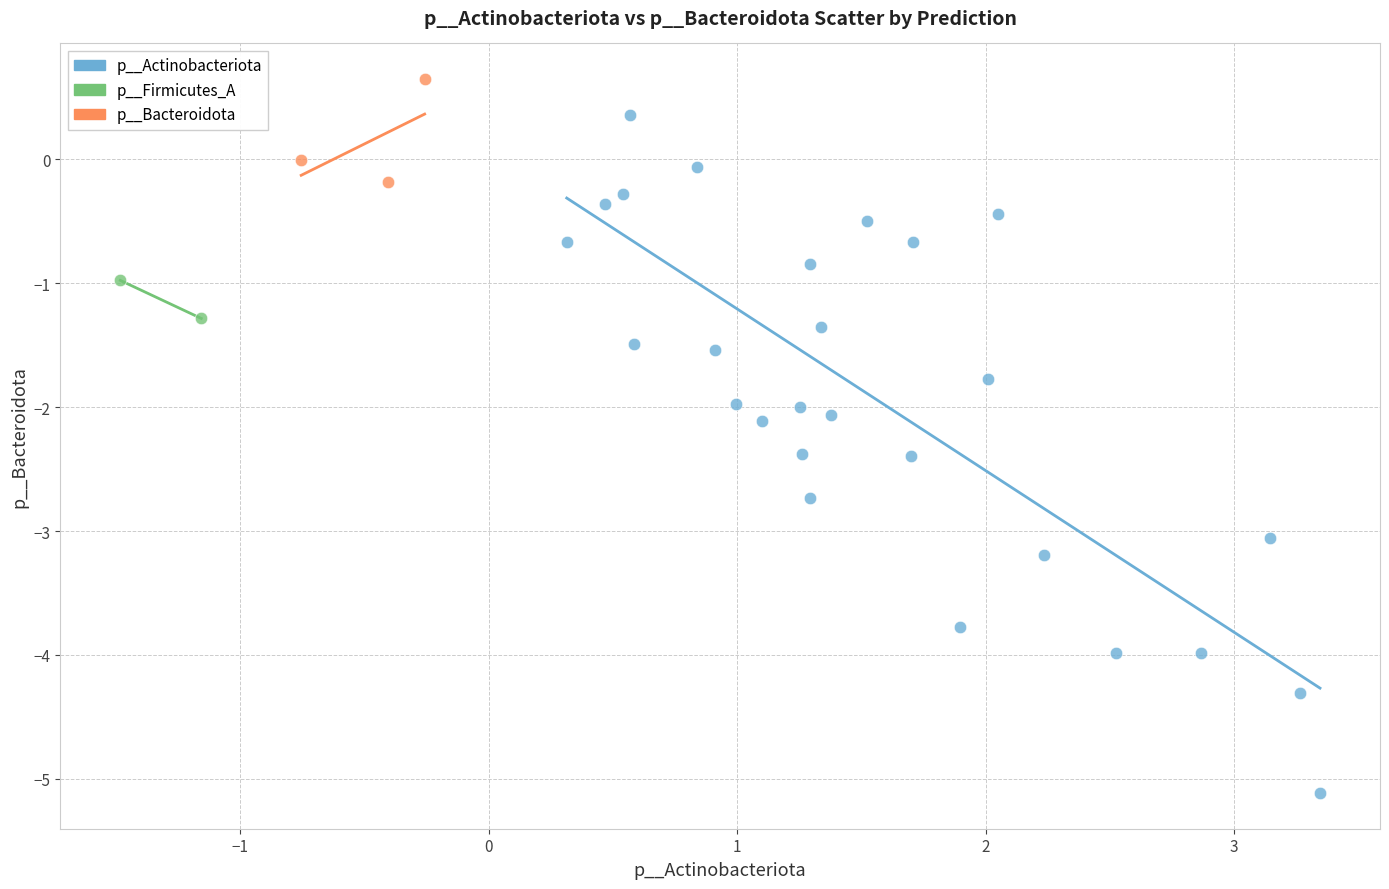

Which series reaches the maximum Y coordinate?

p__Bacteroidota